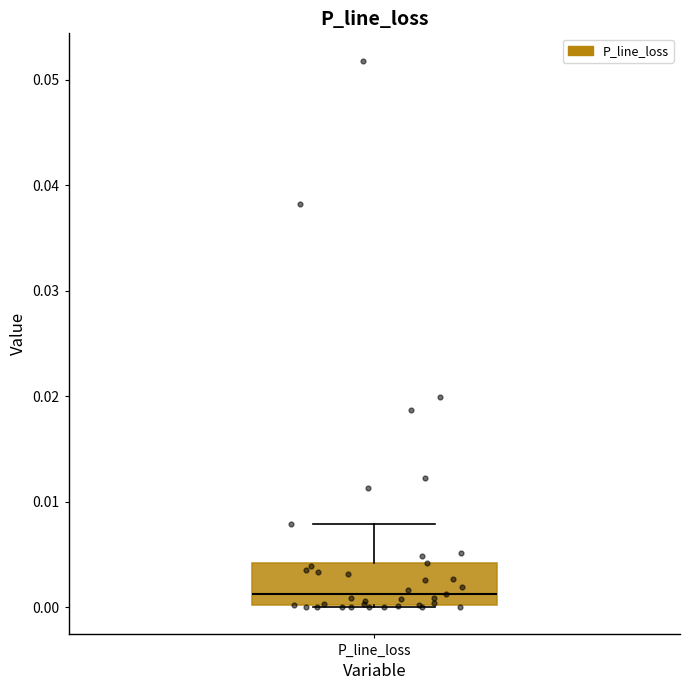

Read this box plot against the y-axis: the position of the median line, the range covered by the box, and the ends of both whiskers. The values are not printed on the chart, so give them approximately, as read against the axis.

median 0.001, box 0.000 to 0.004, whiskers 0.000 to 0.008